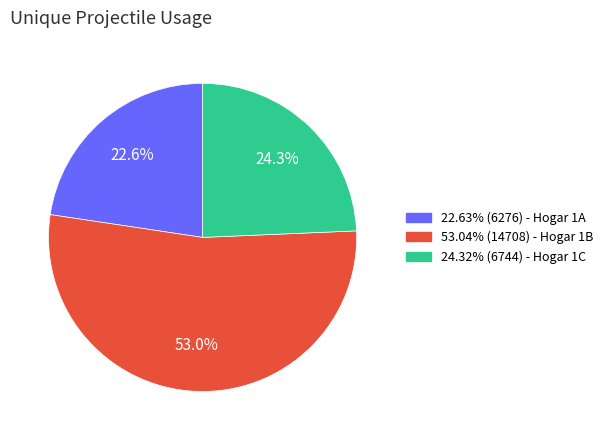

Does any single category account for the majority?

Yes